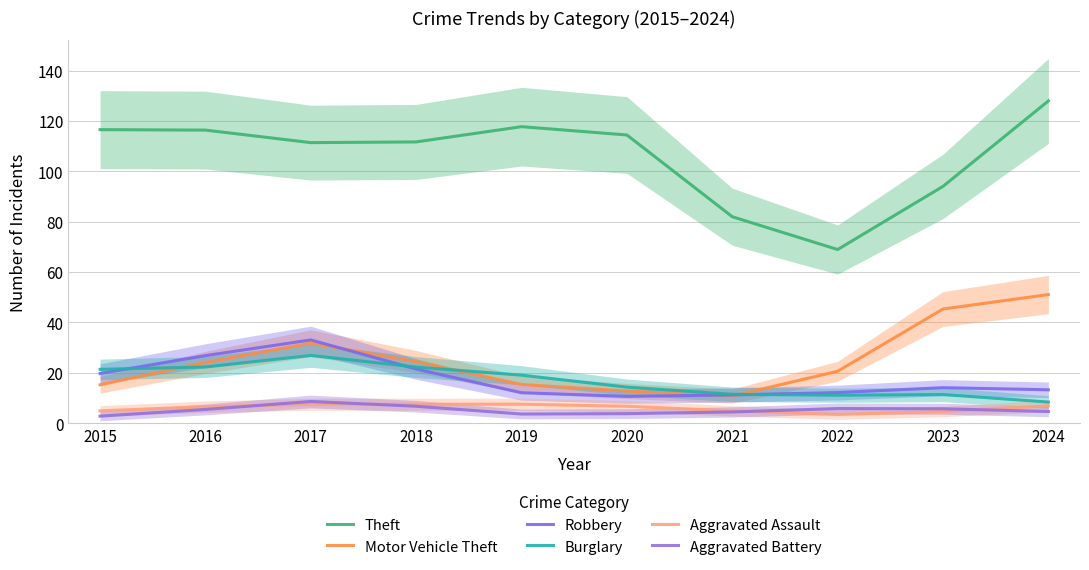

What is the difference between the highest and lowest values at 2018?

105.0